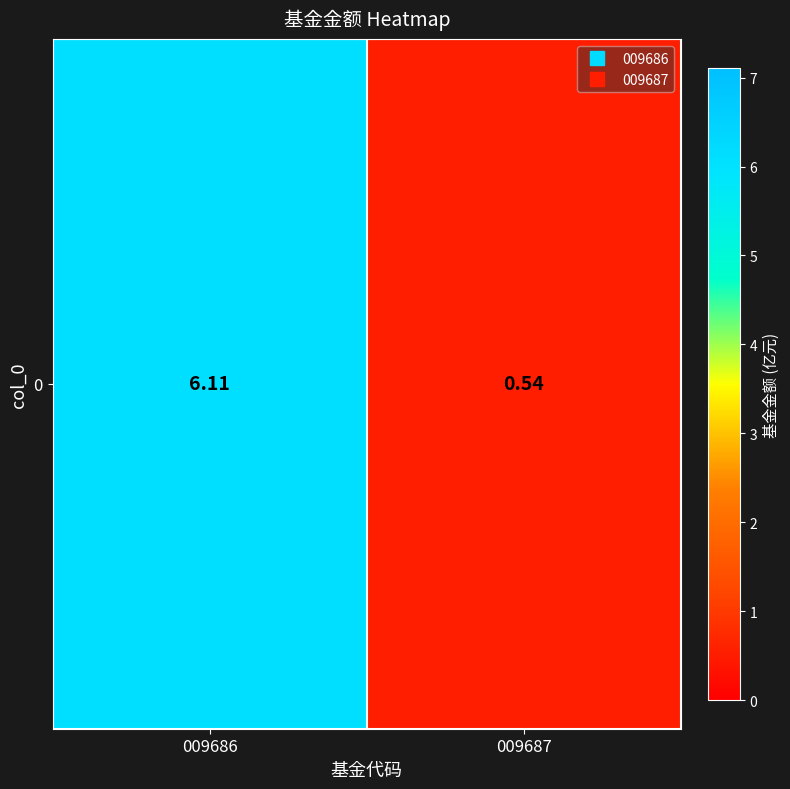

At which category does the chart reach its minimum across all series?

009687